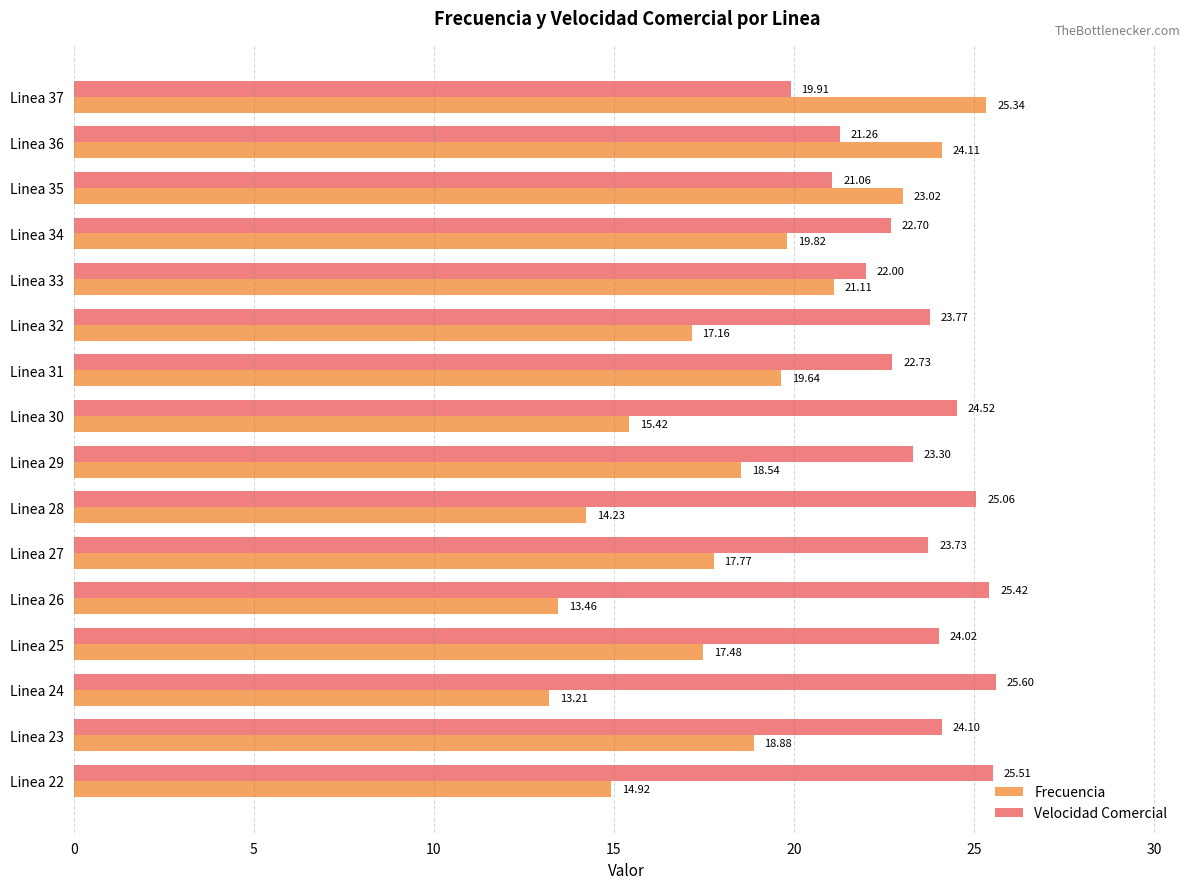

What is the difference between the maximum and minimum values in the Velocidad Comercial series?

5.7